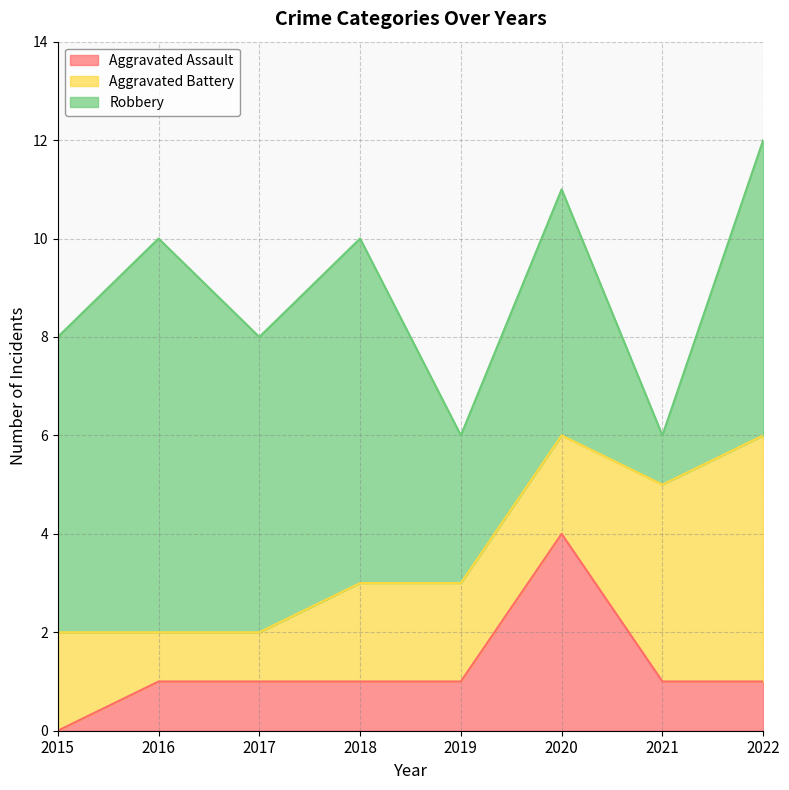

What are all the series names shown in the legend?

Aggravated Assault, Aggravated Battery, Robbery